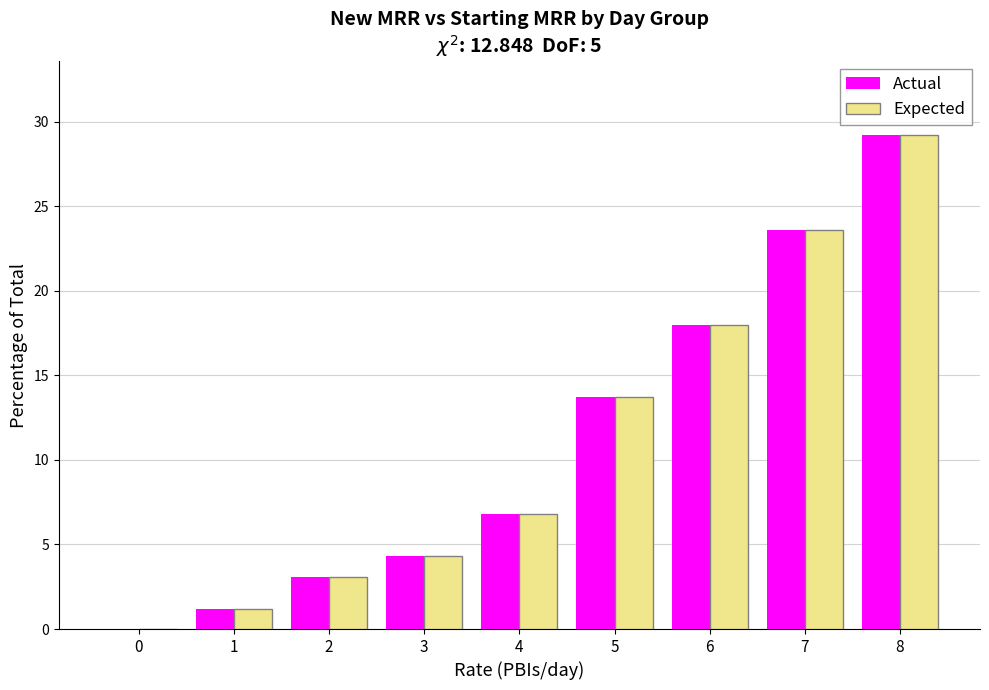

How many data points in Actual are above 6?

5